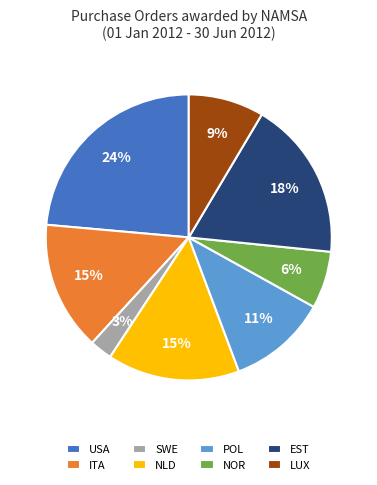

True or false: USA accounts for 24% of the total.

True